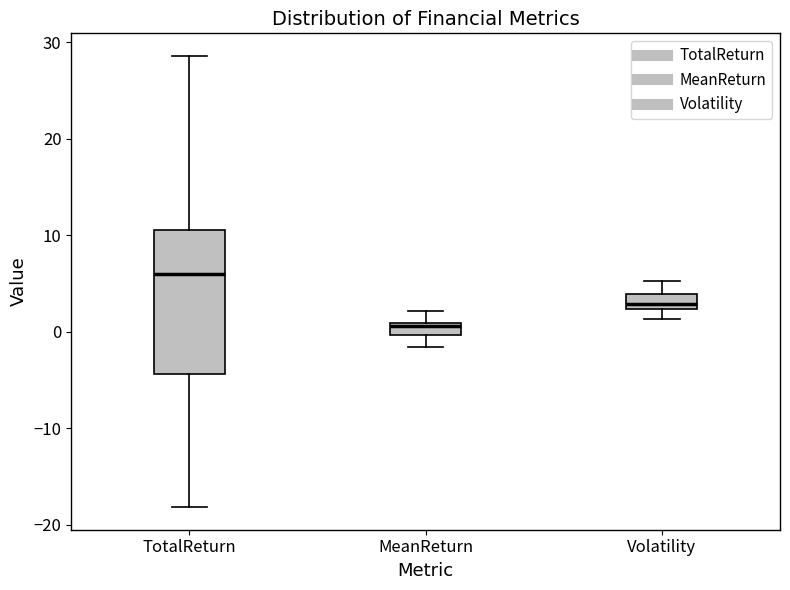

Where does the lower whisker of the box for Volatility end on the y-axis? The values are not printed on the chart, so give them approximately, as read against the axis.

1